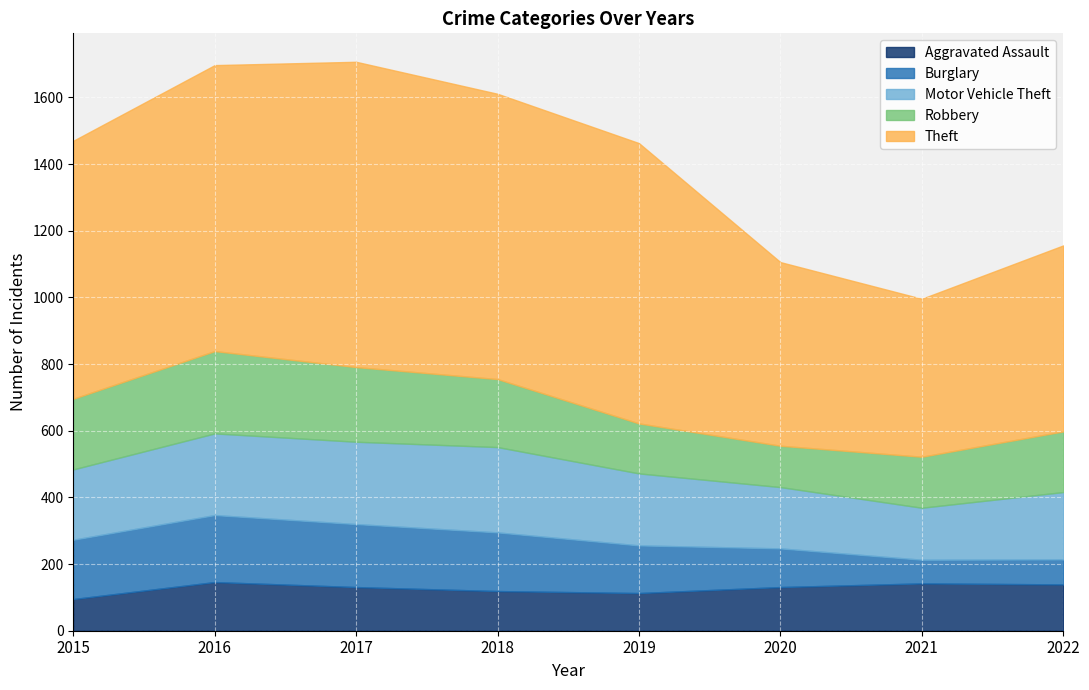

The Motor Vehicle Theft series shows 118 at 2015. True or false?

False